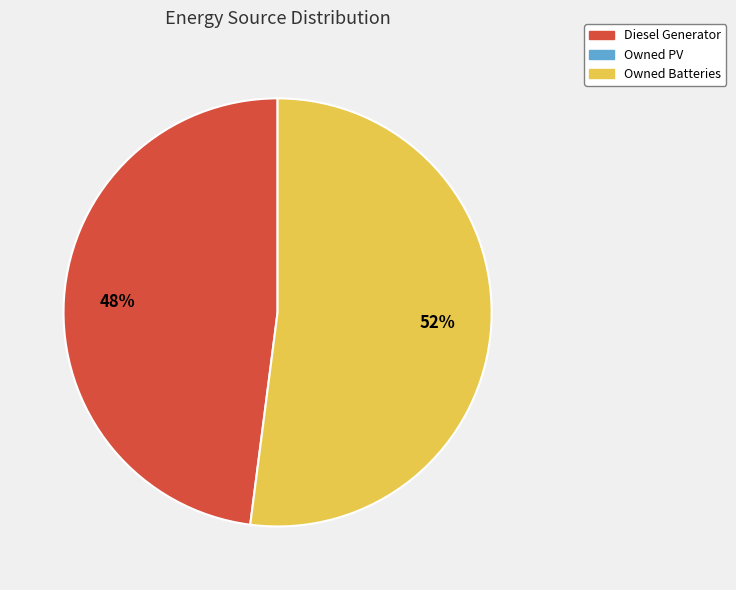

To the nearest percent, what is the average slice percentage?

50%